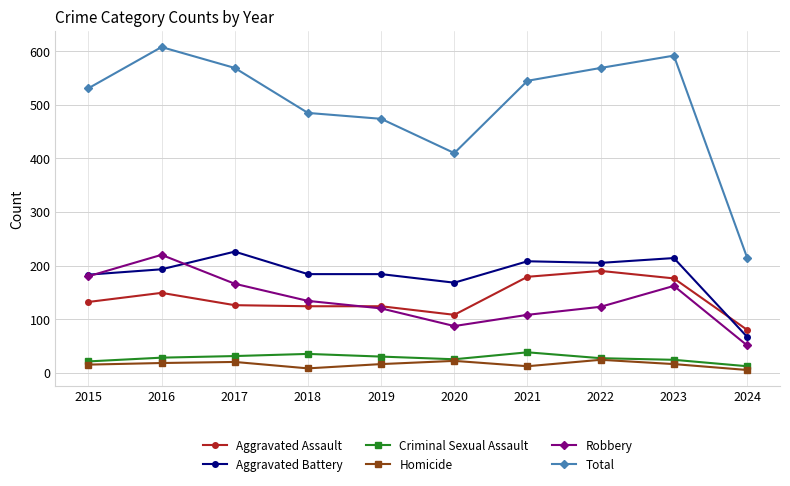

What are all the series names shown in the legend?

Aggravated Assault, Aggravated Battery, Criminal Sexual Assault, Homicide, Robbery, Total